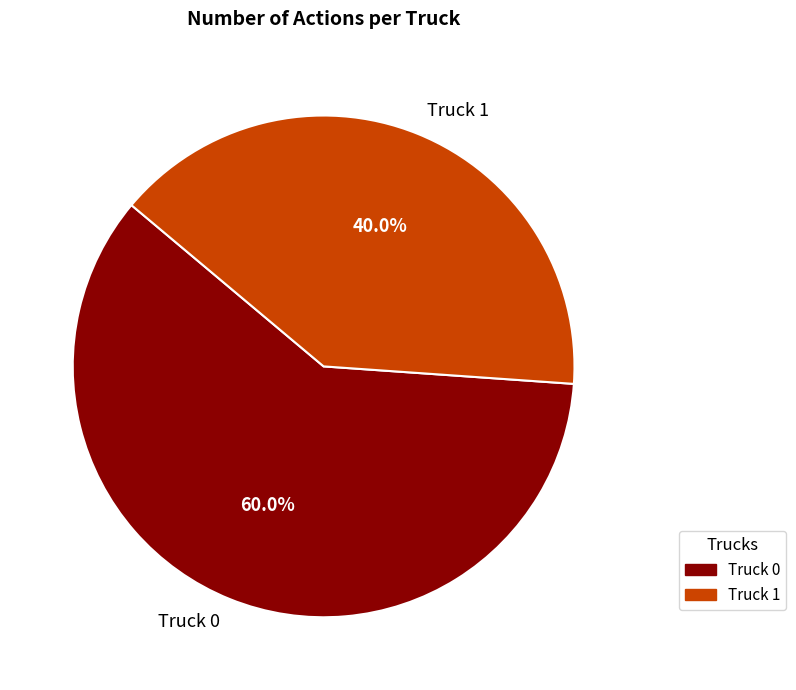

Which category has the biggest portion of the pie?

Truck 0